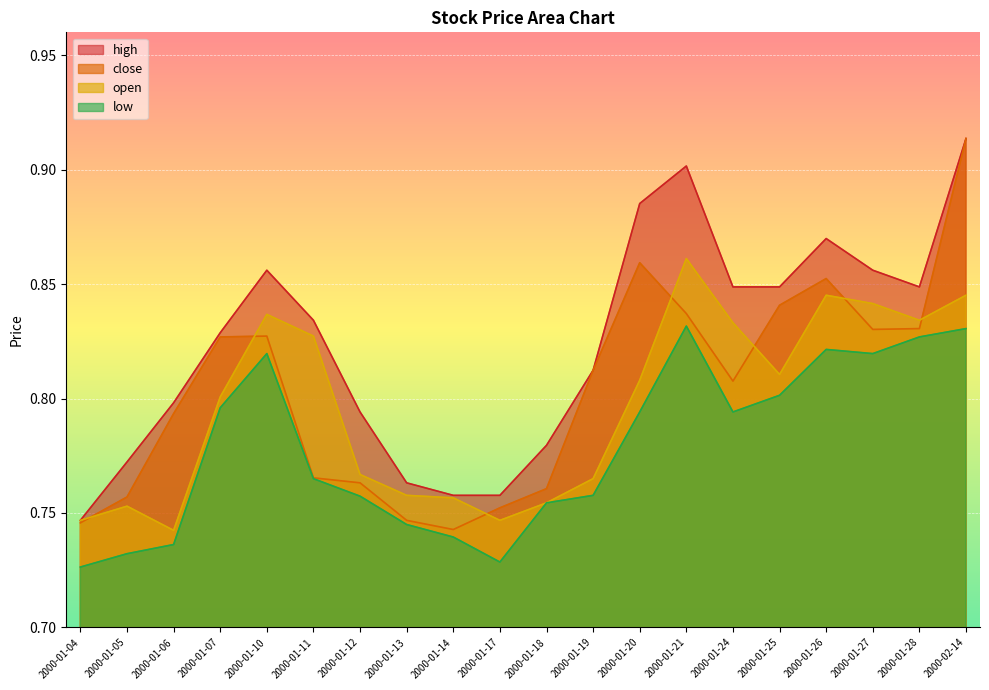

True or false: open has a value of 0.3 at 2000-01-19.

False